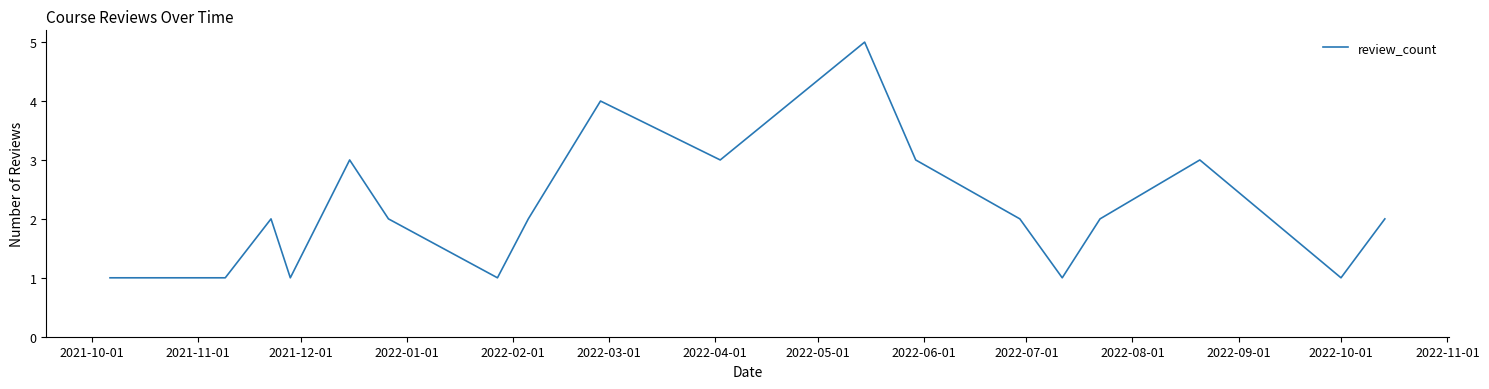

How many lines are shown in the chart?

1